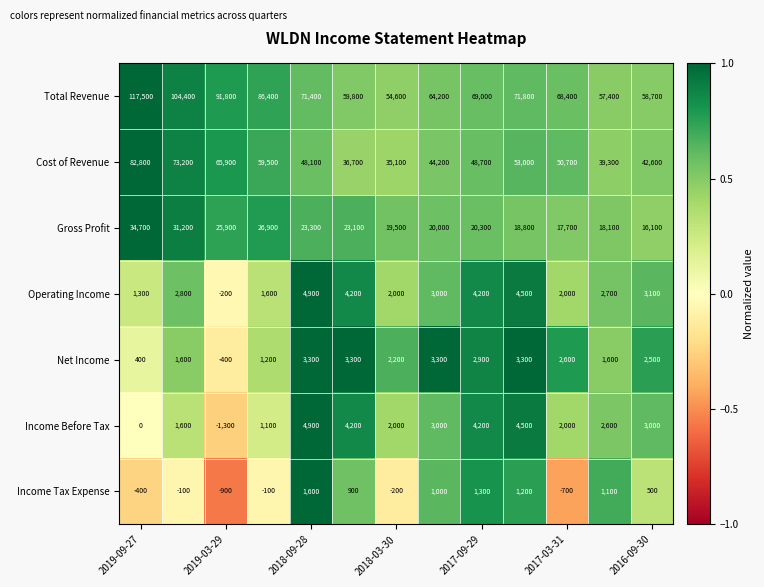

At how many categories does at least one series exceed 2159?

13